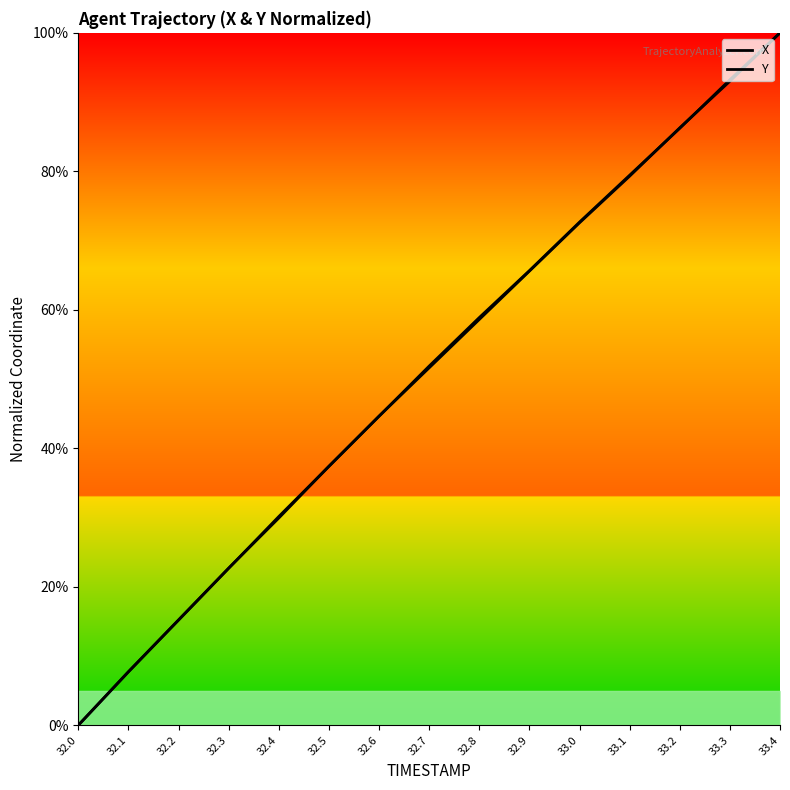

At 33.4, list the series in order from largest to smallest.

X, Y